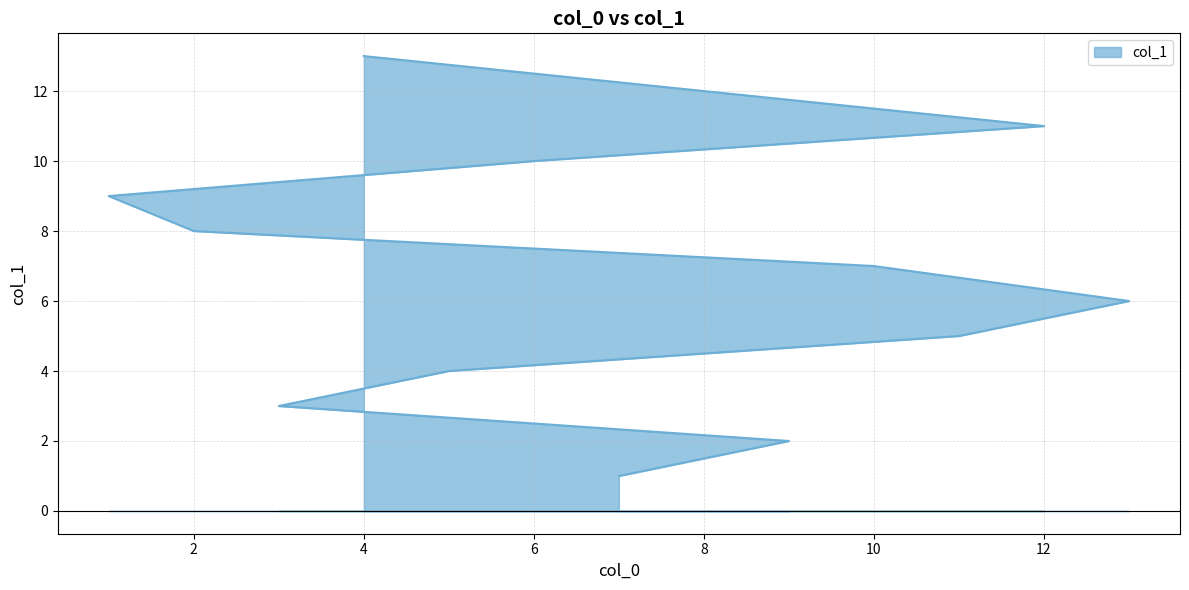

Rank the categories by value from lowest to highest.

7, 9, 3, 5, 11, 13, 10, 2, 1, 6, 12, 8, 4